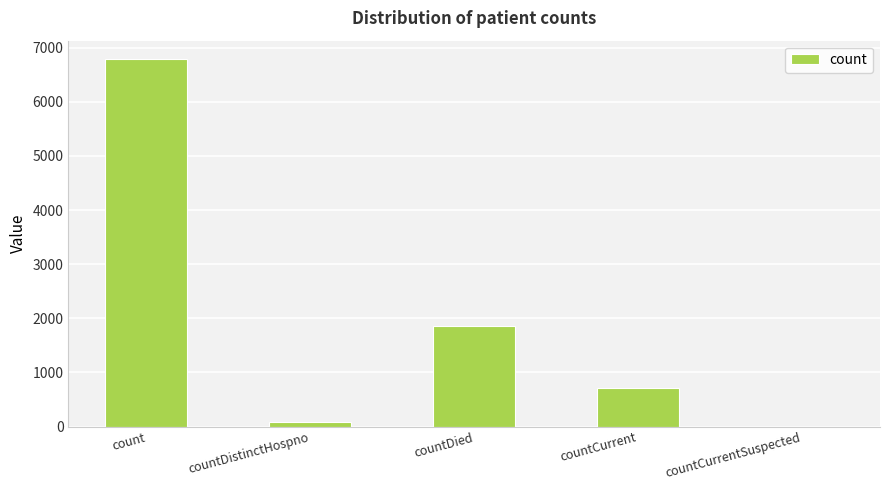

The value at countCurrent is 1202. True or false?

False